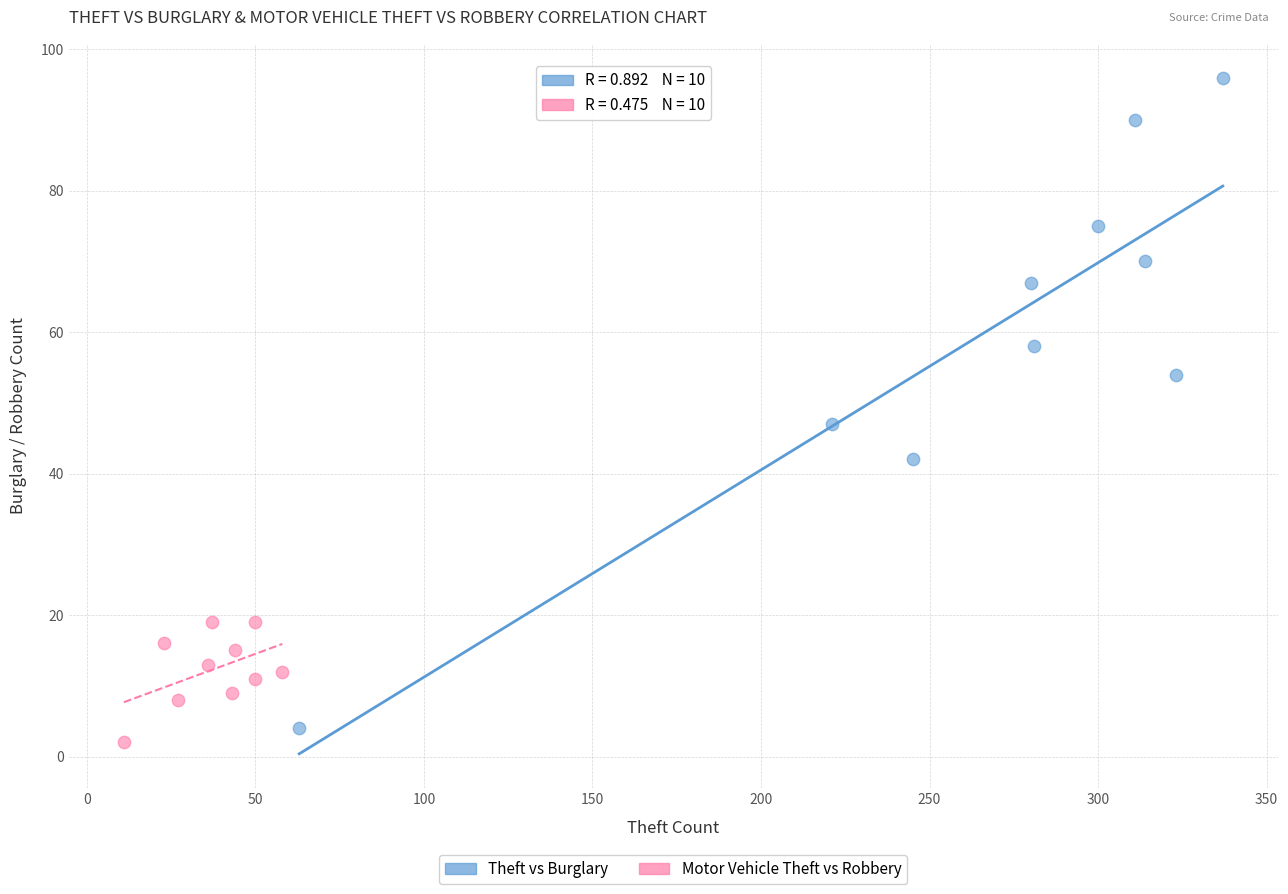

Which series reaches the maximum Y coordinate?

Theft vs Burglary